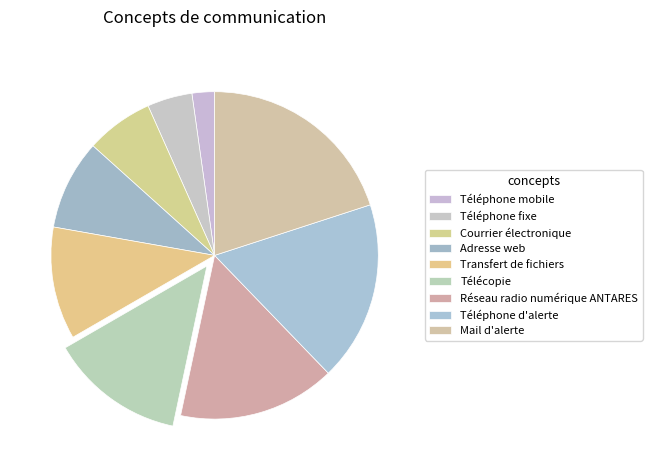

How many slices are in this pie chart?

9